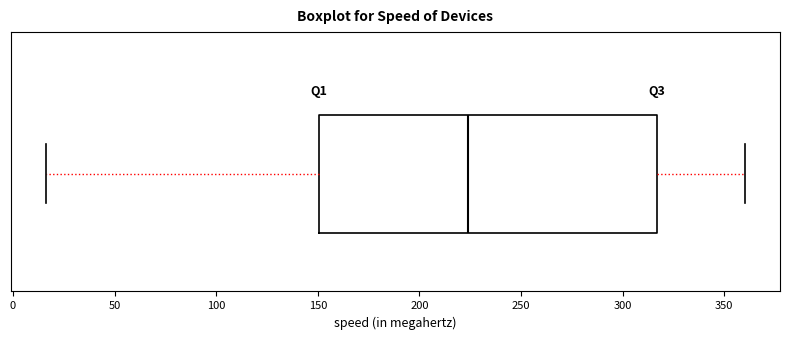

Where does the right whisker of the box end on the x-axis? The values are not printed on the chart, so give them approximately, as read against the axis.

360